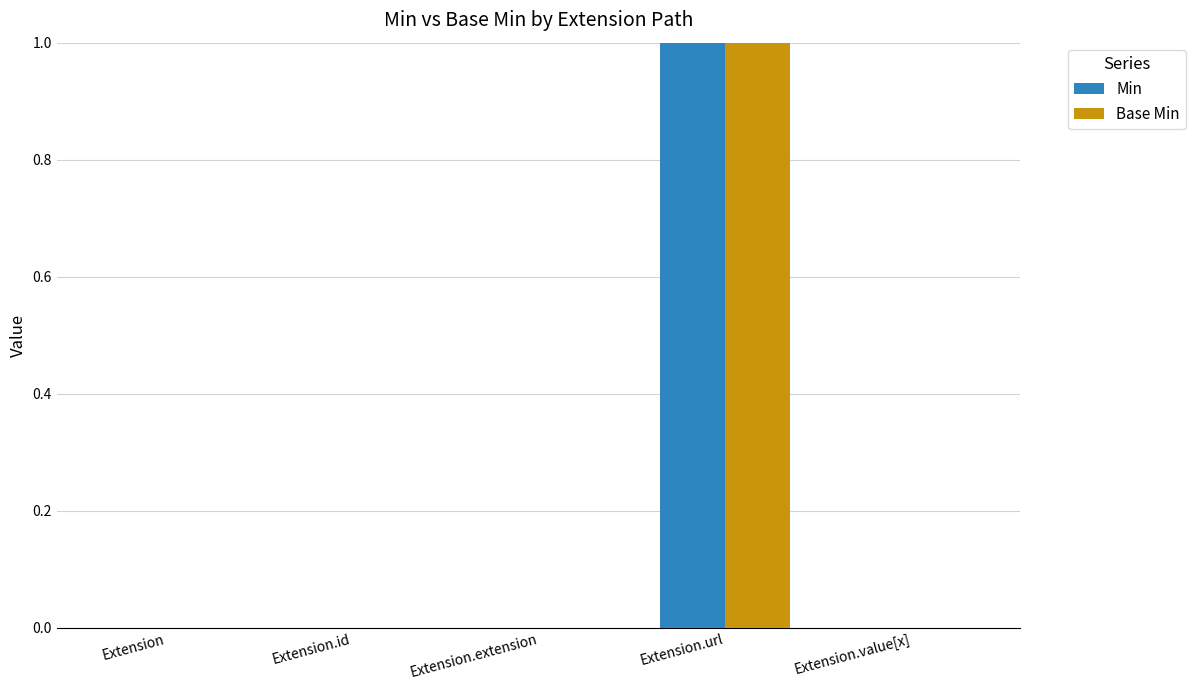

How many data points does each series have?

5